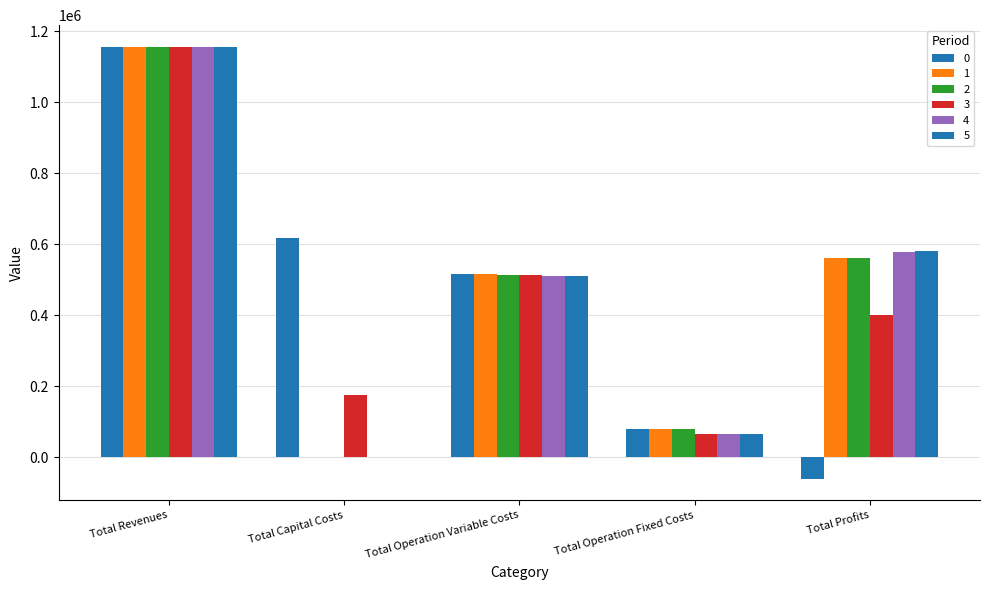

How many positive values does the 4 series have?

4